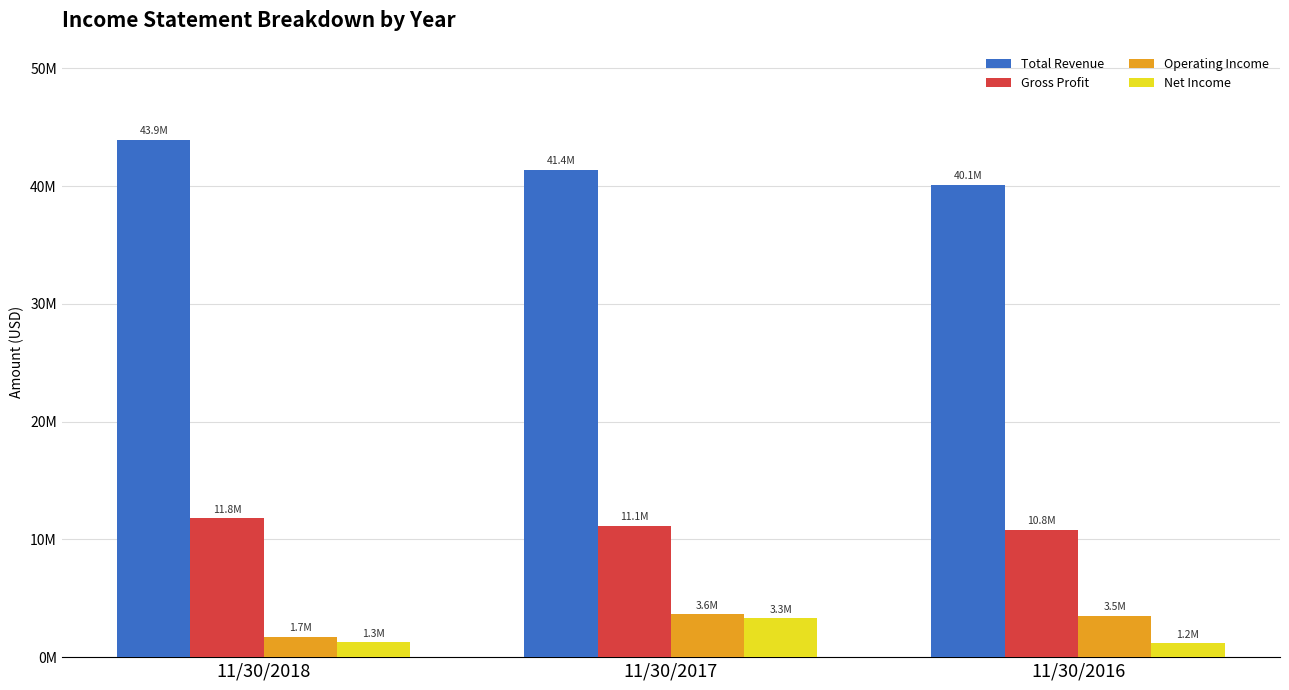

What are all the series names shown in the legend?

Total Revenue, Gross Profit, Operating Income, Net Income